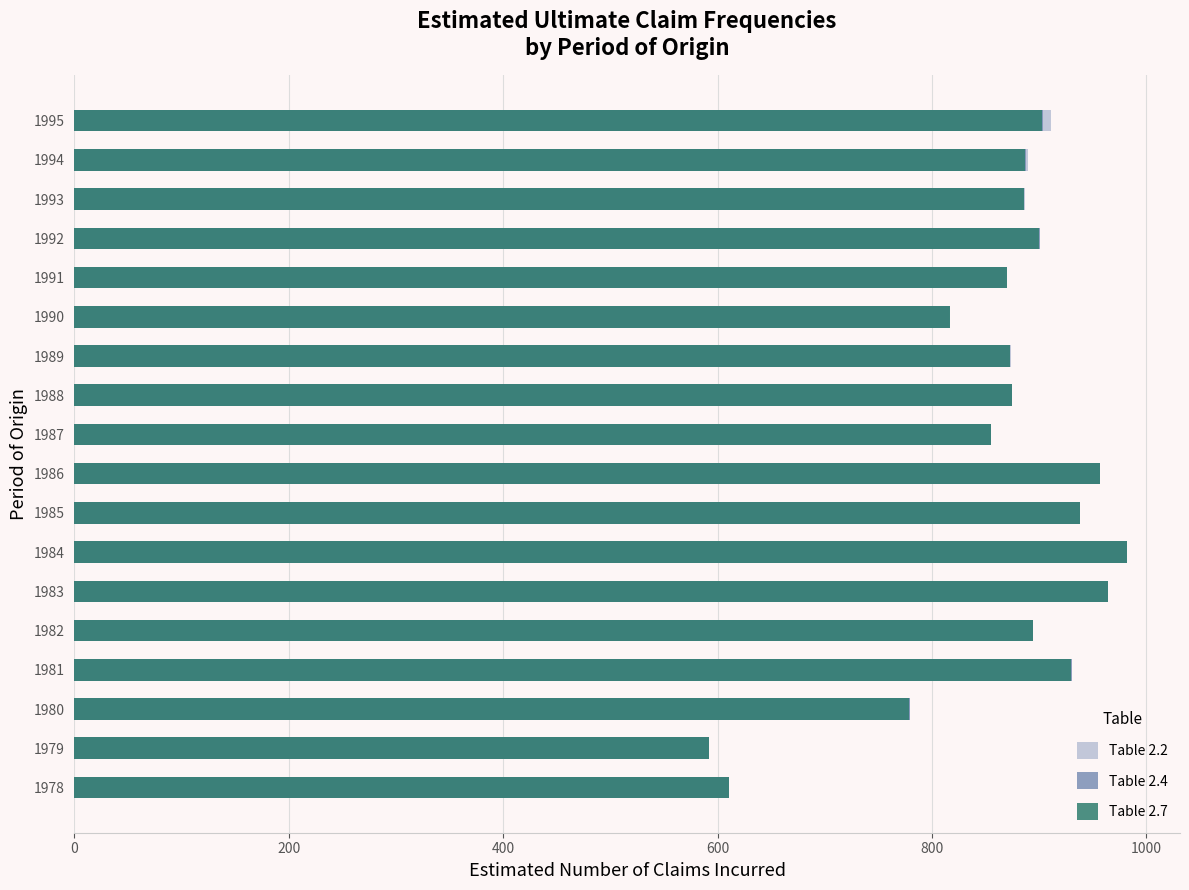

Which series has the largest range (max minus min)?

Table 2.4